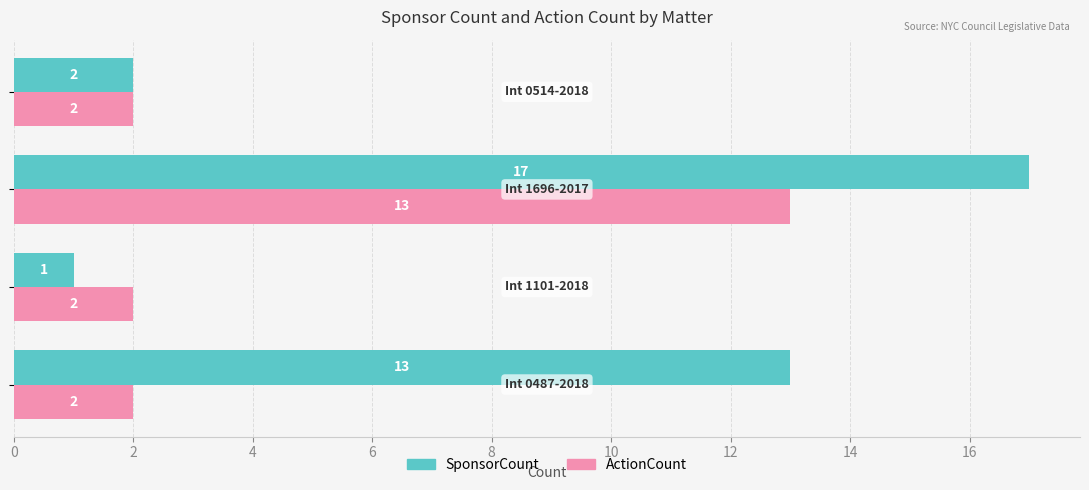

Which series has the largest total across all categories?

SponsorCount